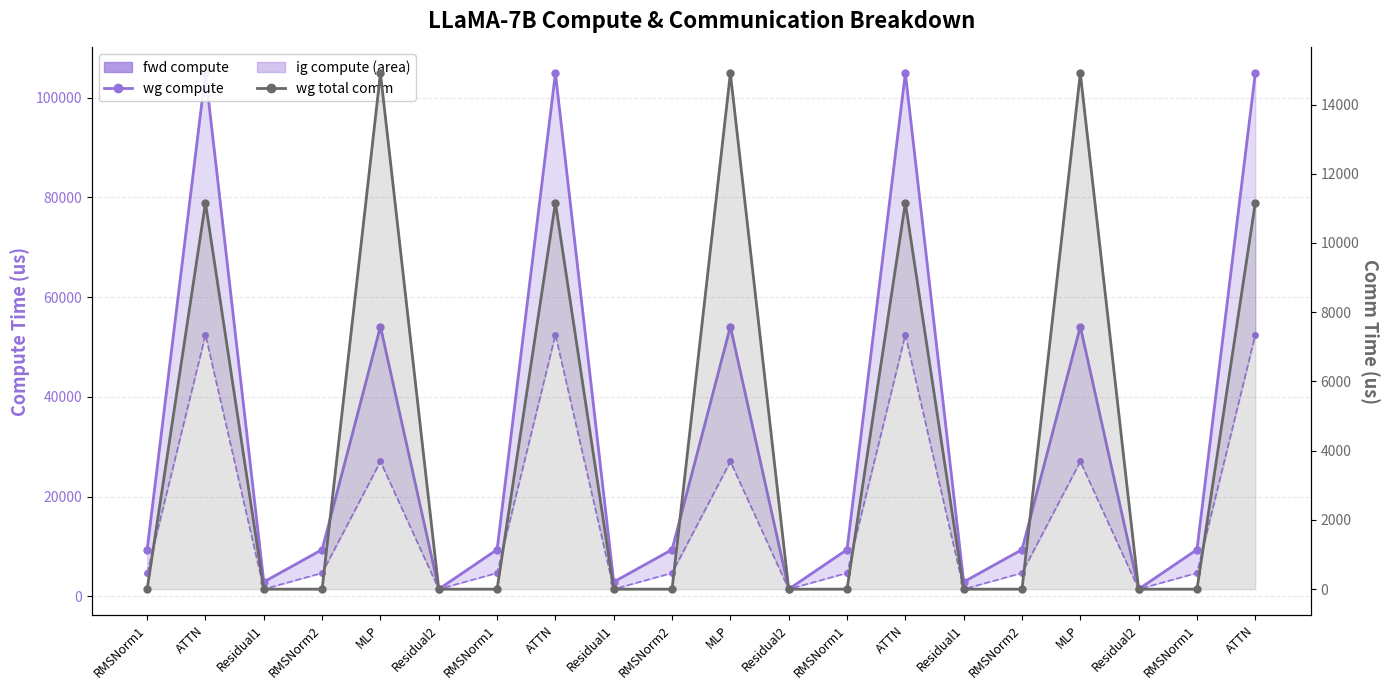

Which series has the widest spread of values?

wg compute